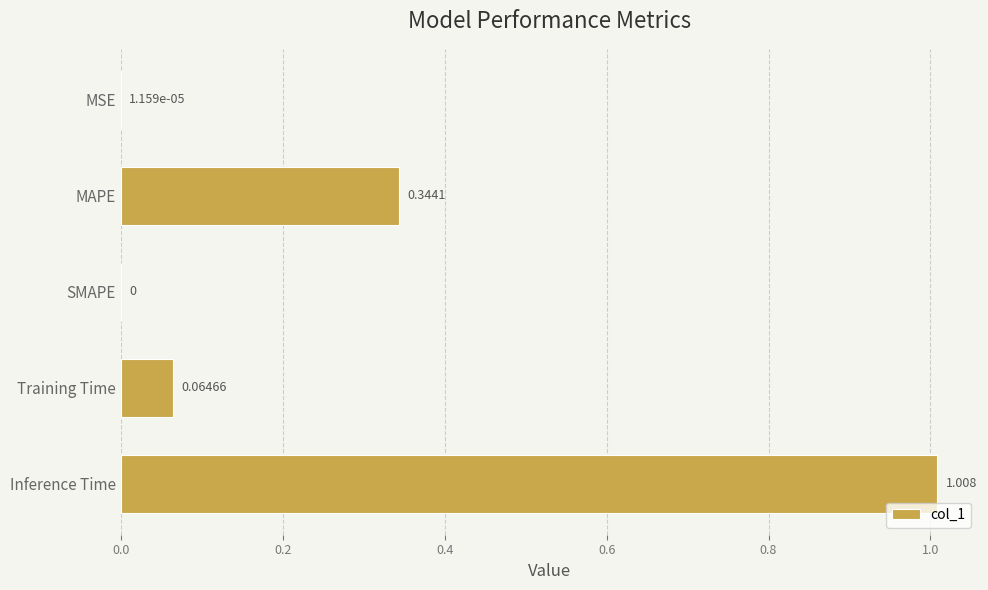

Between MAPE and Inference Time, which is larger?

Inference Time